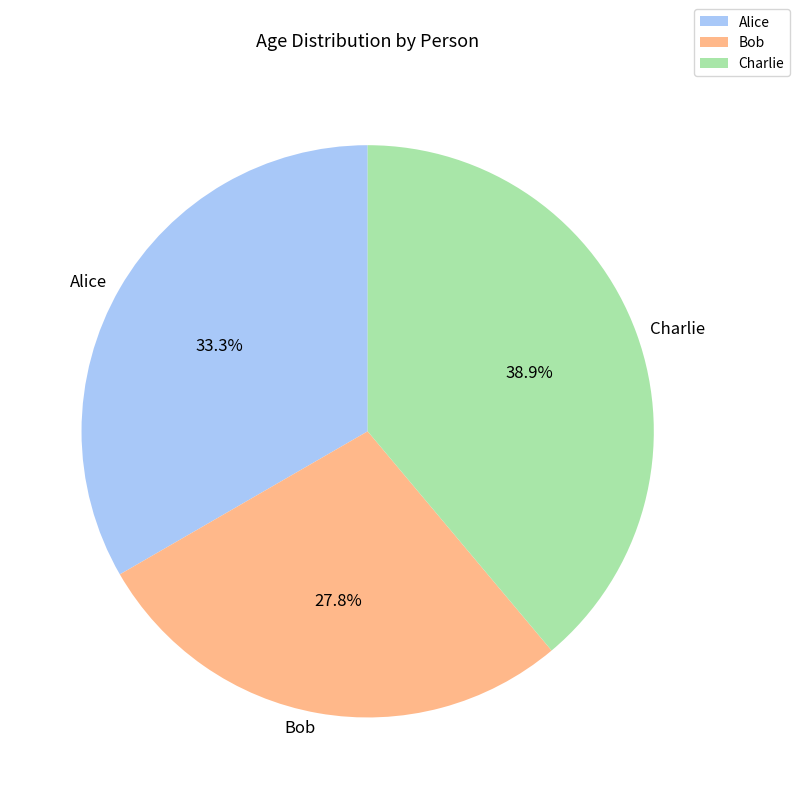

Is it true that Charlie is 48% of the pie?

False